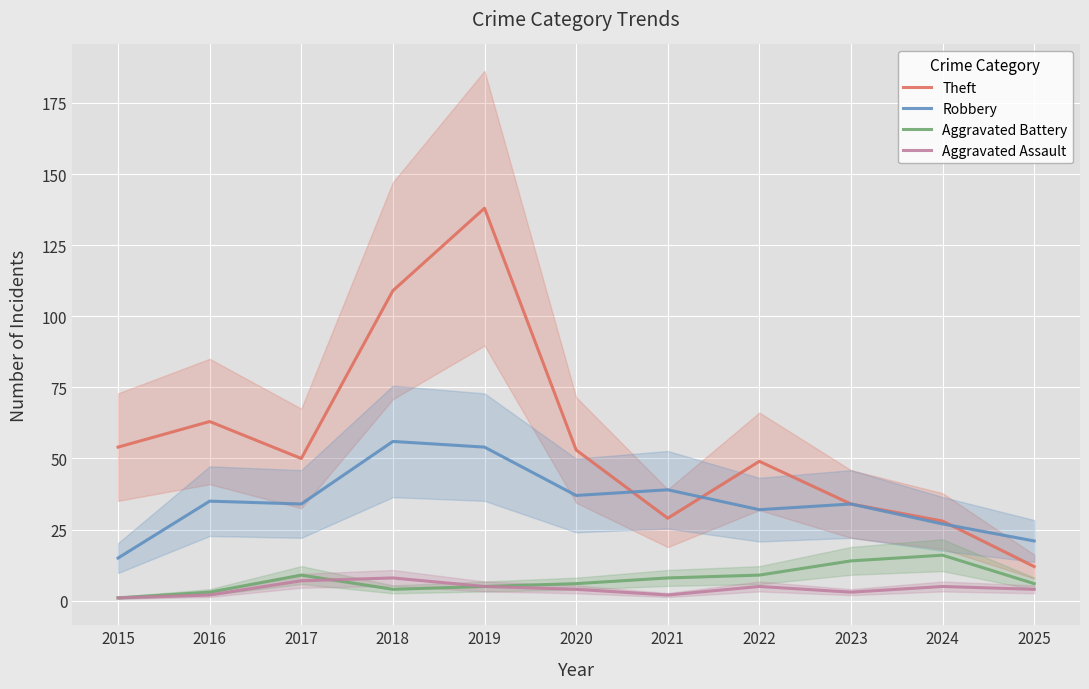

At which label is Robbery closest to 35?

2016